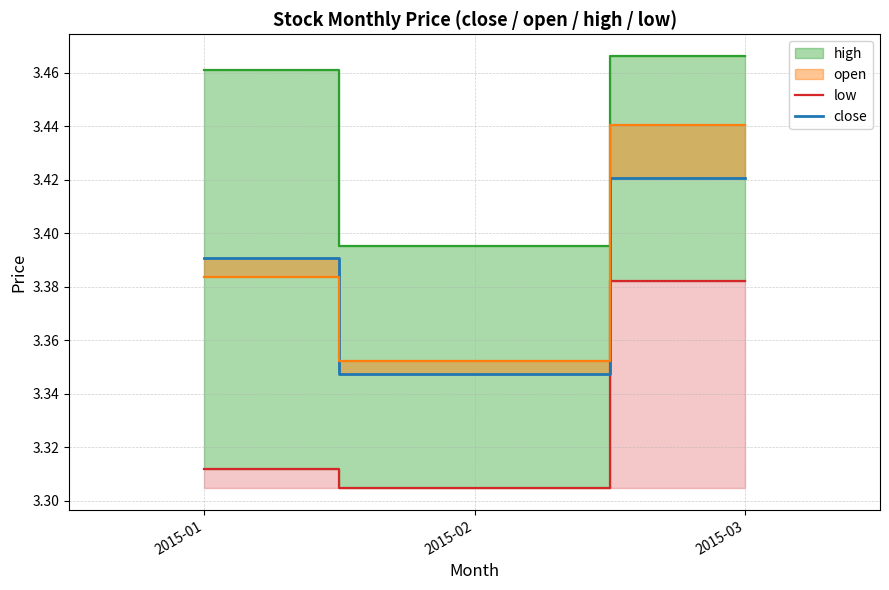

What is the value of the low point at the 1st from the left?

3.3